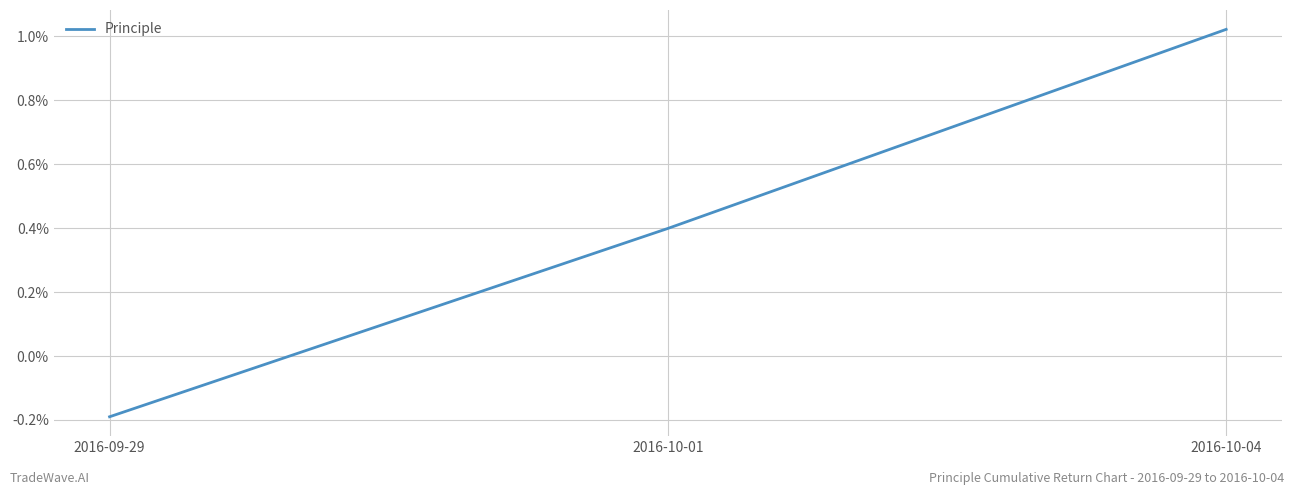

Rank the categories by value from highest to lowest.

2016-10-04, 2016-10-01, 2016-09-29